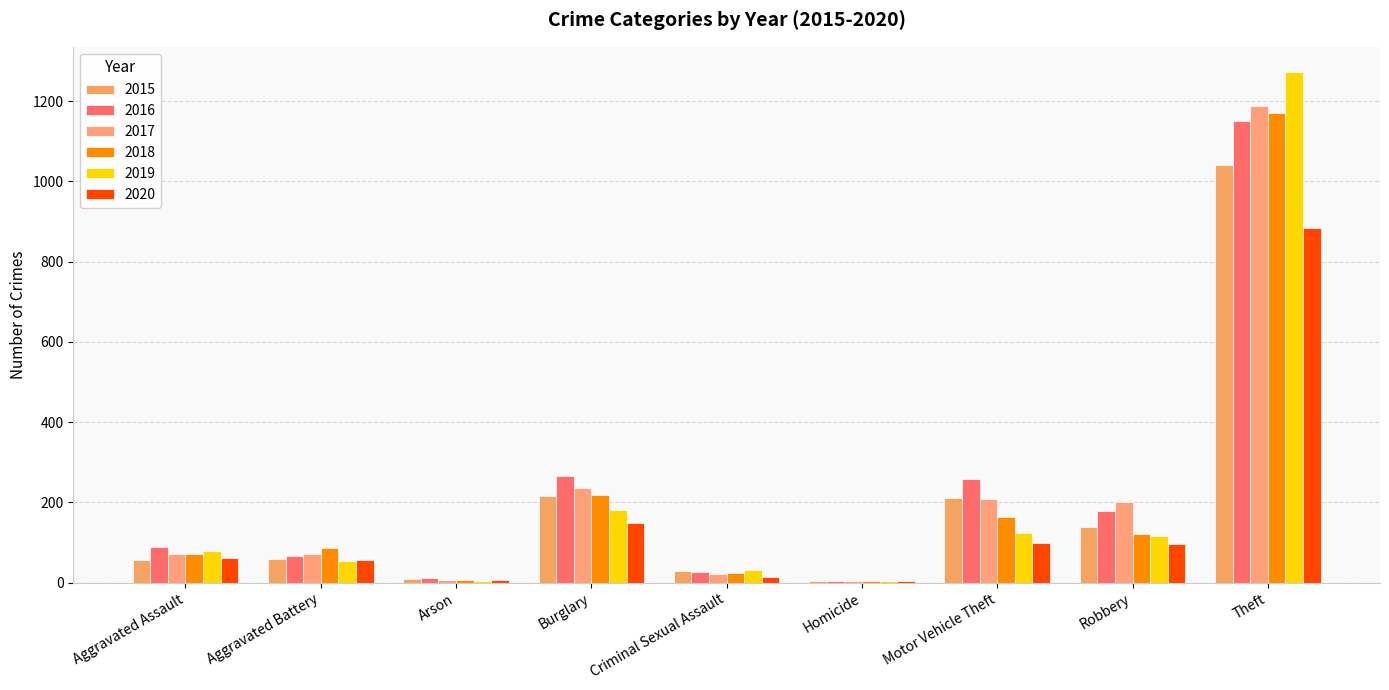

At which label is 2018 closest to 587?

Burglary